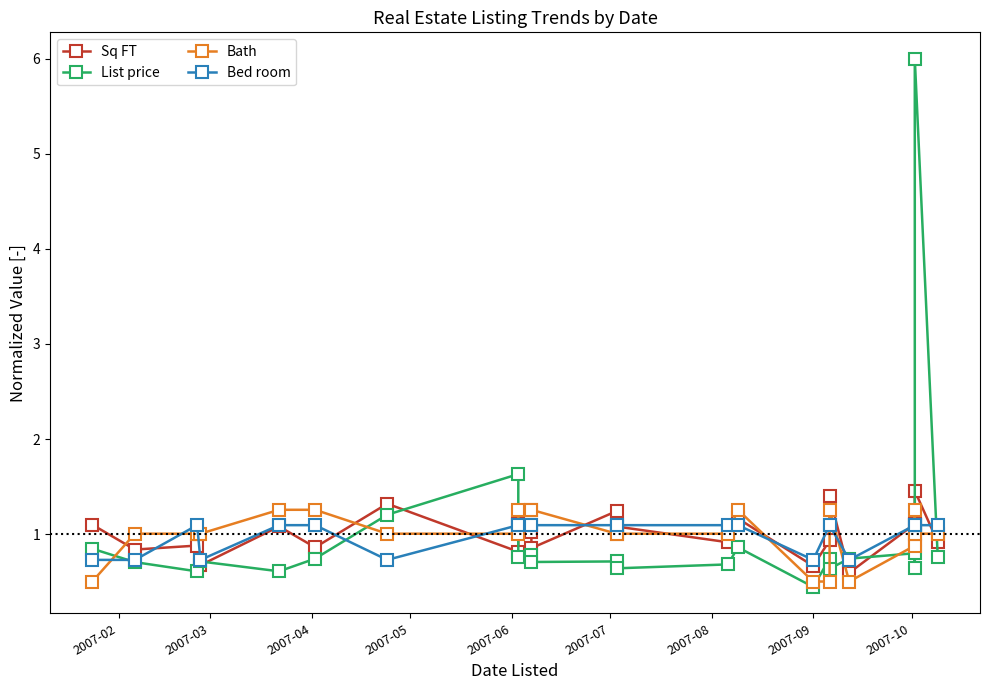

How many values in the Bed room series exceed 1?

17